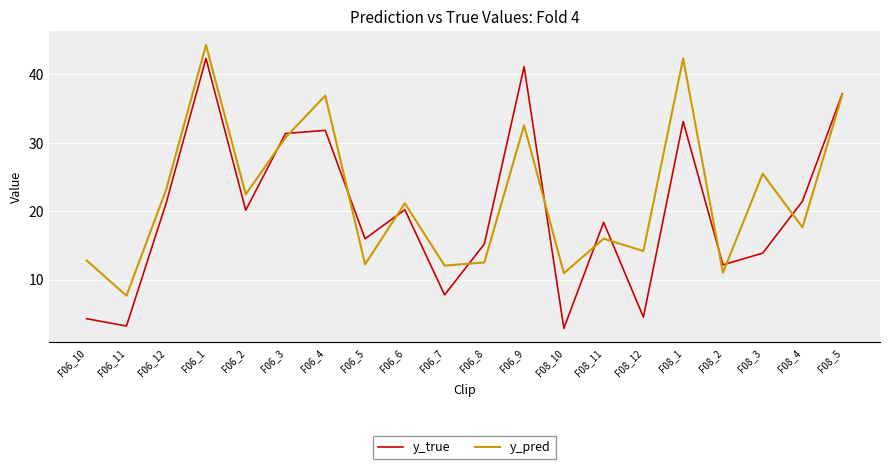

At which category does y_pred reach its first local peak?

F06_1